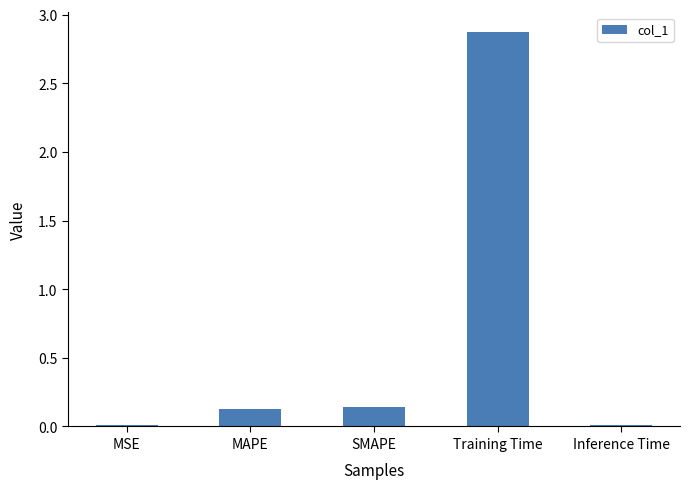

What is the change in value from MAPE to Training Time?

+2.7